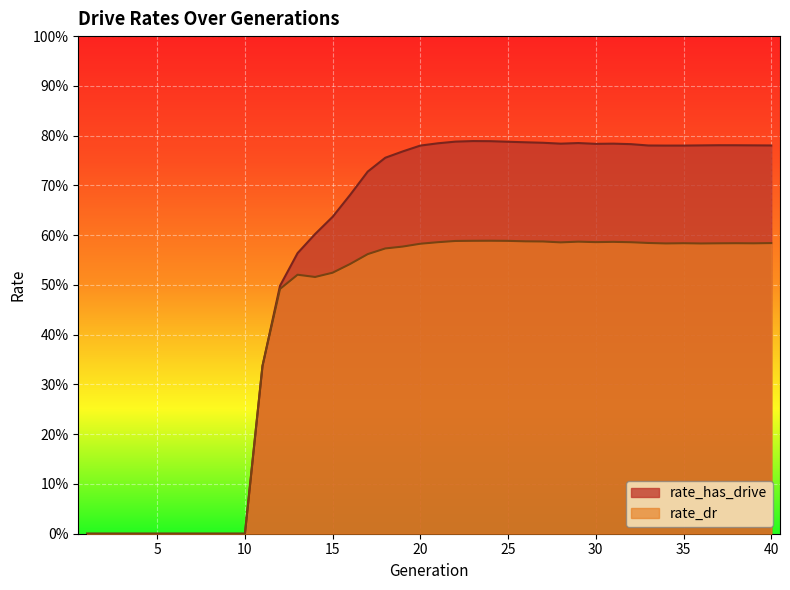

Reading right to left, list all the values displayed in this chart.

rate_has_drive: 40=0.8	39=0.8	38=0.8	37=0.8	36=0.8	35=0.8	34=0.8	33=0.8	32=0.8	31=0.8	30=0.8	29=0.8	28=0.8	27=0.8	26=0.8	25=0.8	24=0.8	23=0.8	22=0.8	21=0.8	20=0.8	19=0.8	18=0.8	17=0.7	16=0.7	15=0.6	14=0.6	13=0.6	12=0.5	11=0.3	10=0.0	9=0.0	8=0.0	7=0.0	6=0.0	5=0.0	4=0.0	3=0.0	2=0.0	1=0.0
rate_dr: 40=0.6	39=0.6	38=0.6	37=0.6	36=0.6	35=0.6	34=0.6	33=0.6	32=0.6	31=0.6	30=0.6	29=0.6	28=0.6	27=0.6	26=0.6	25=0.6	24=0.6	23=0.6	22=0.6	21=0.6	20=0.6	19=0.6	18=0.6	17=0.6	16=0.5	15=0.5	14=0.5	13=0.5	12=0.5	11=0.3	10=0.0	9=0.0	8=0.0	7=0.0	6=0.0	5=0.0	4=0.0	3=0.0	2=0.0	1=0.0